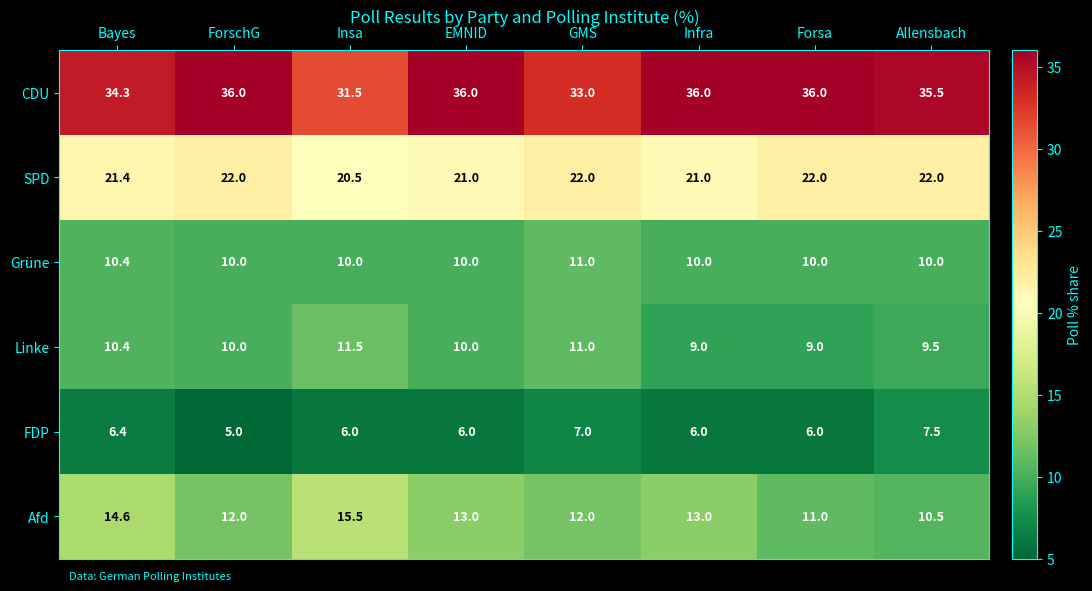

What is the spread (max minus min) of values at Bayes?

27.9